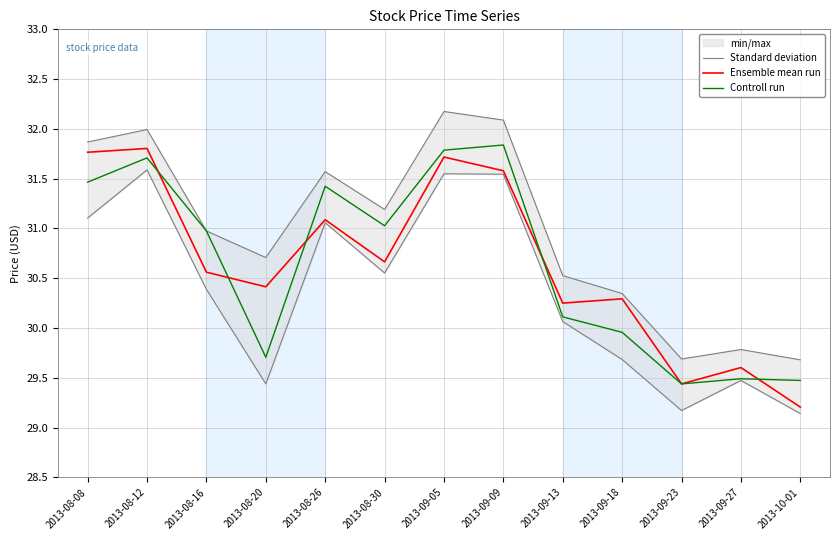

How many values in the Controll run series are below 30?

5